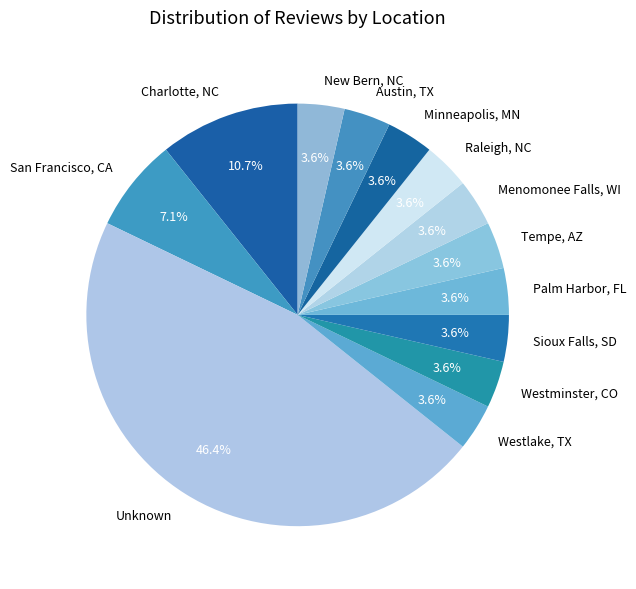

How many segments does this pie chart have?

13